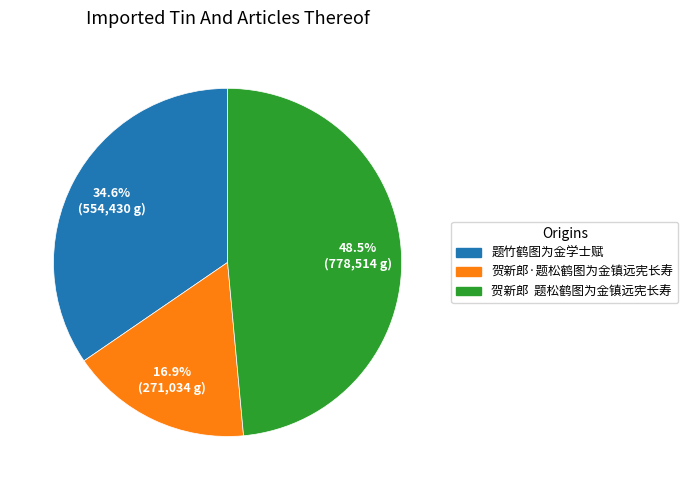

What is the largest slice in the pie chart?

贺新郎 题松鹤图为金镇远宪长寿